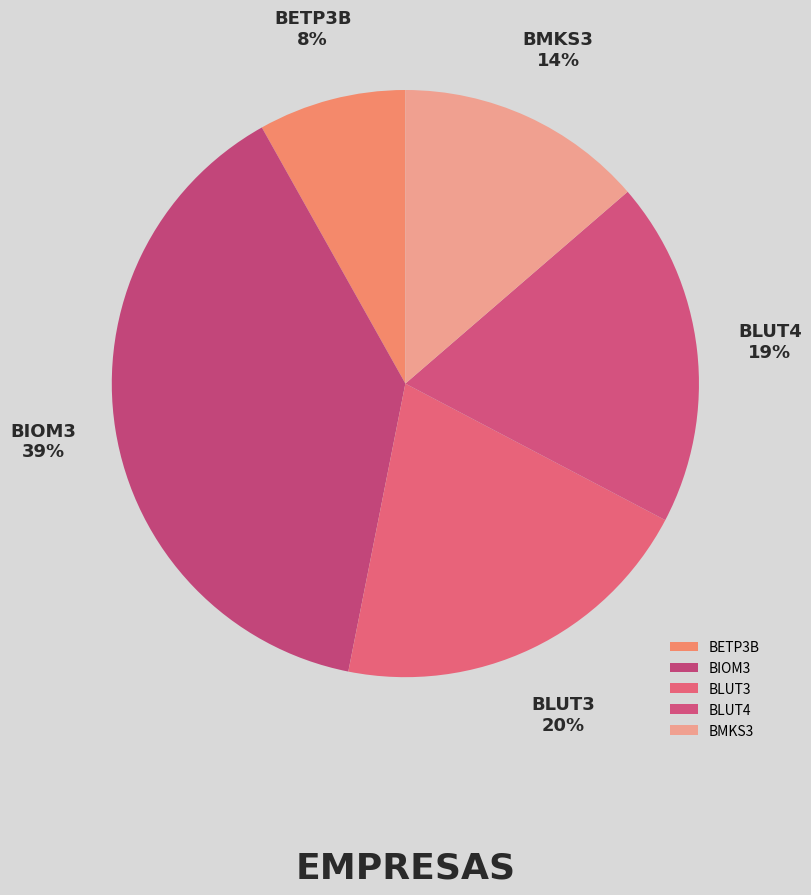

What is the ratio of the value at BLUT4 to the value at BIOM3?

0.5